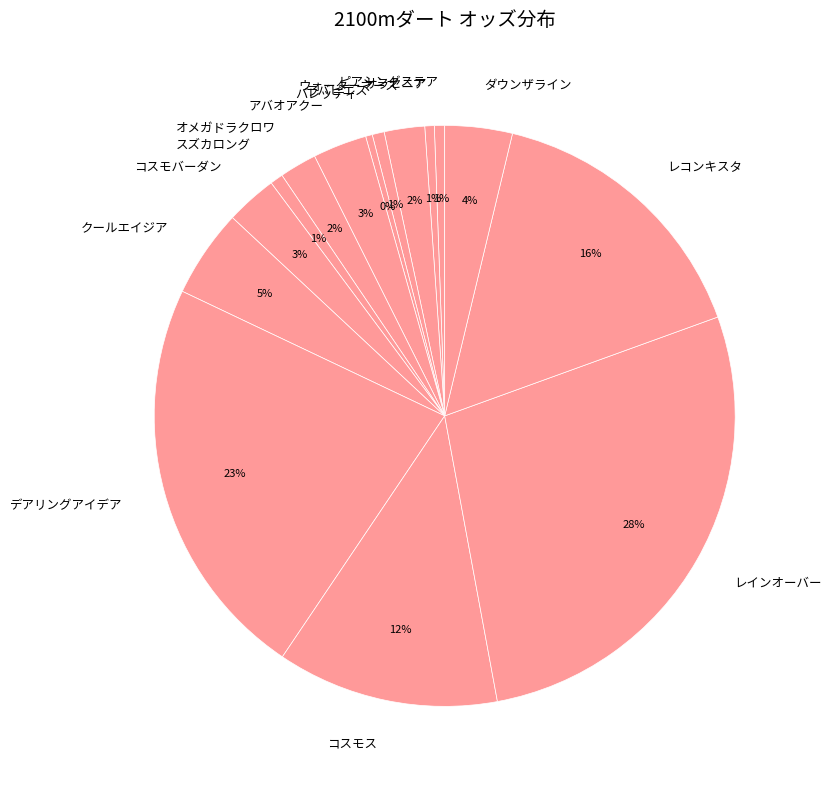

Do ラバピエス and クールエイジア together represent more than half of the pie?

No